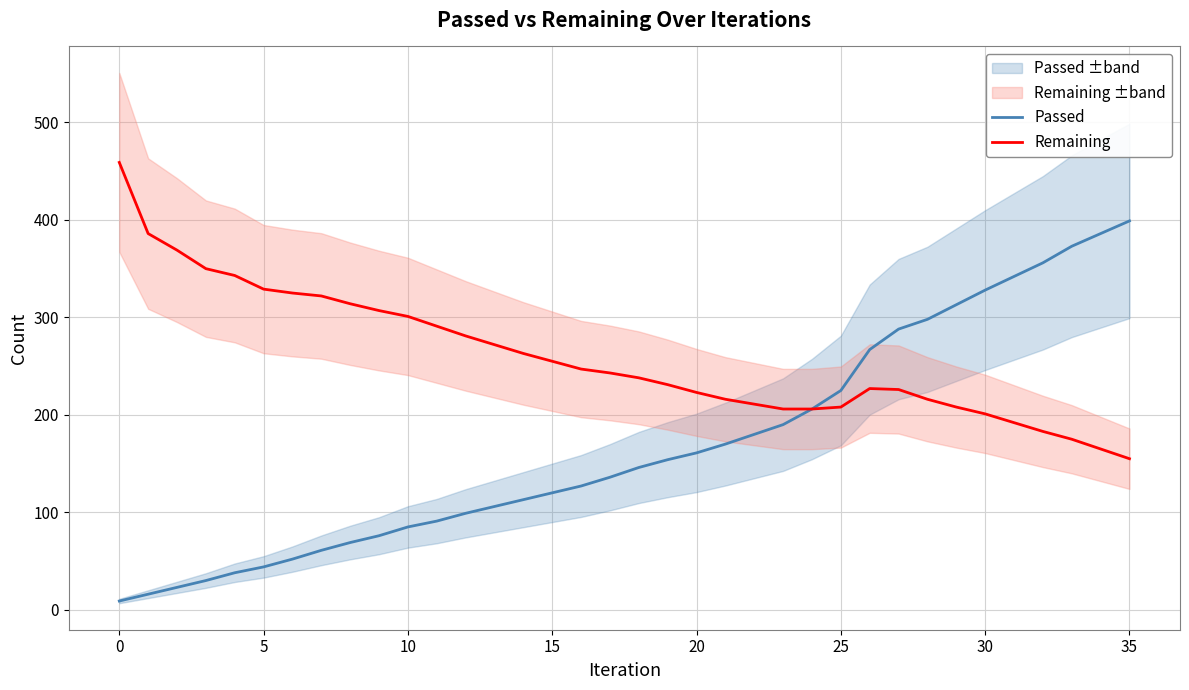

True or false: Passed has a value of 386 at 34.

True